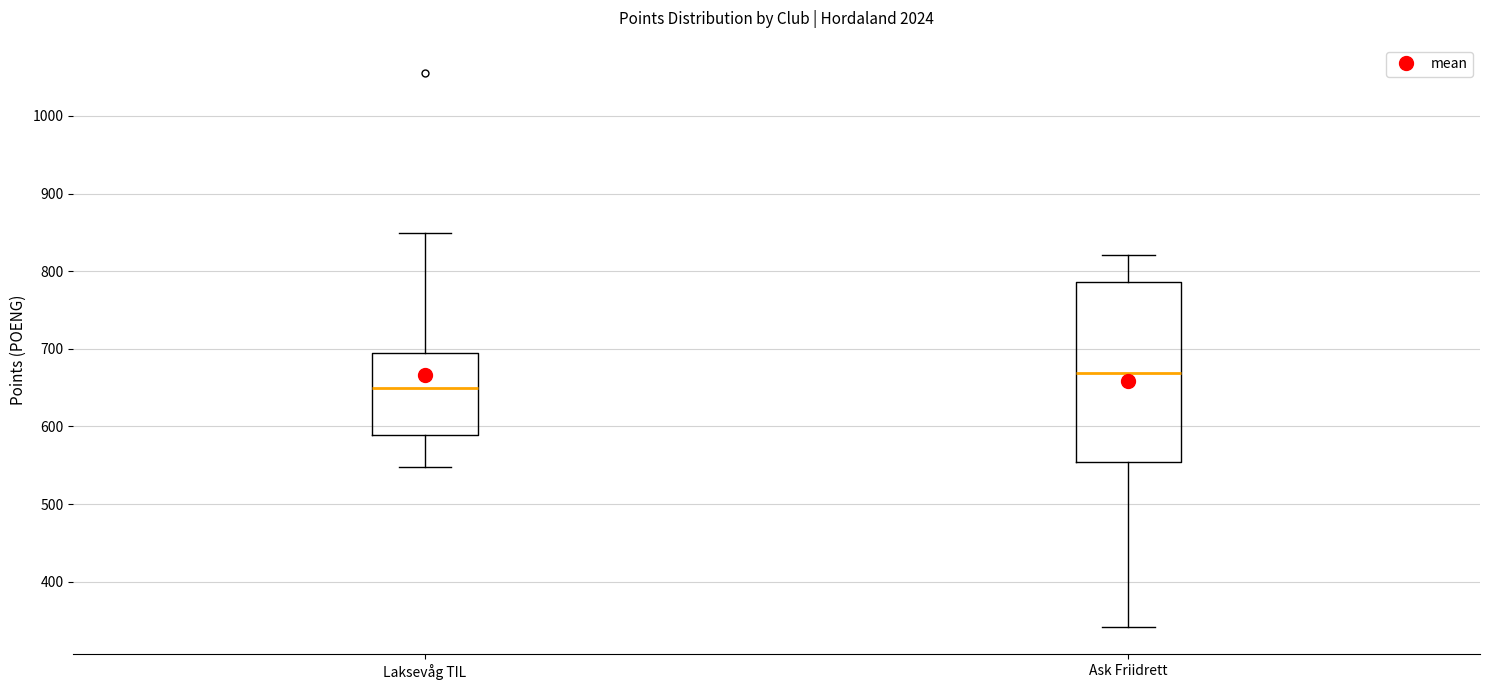

Where does the upper whisker of the box for Laksevåg TIL end on the y-axis? The values are not printed on the chart, so give them approximately, as read against the axis.

850